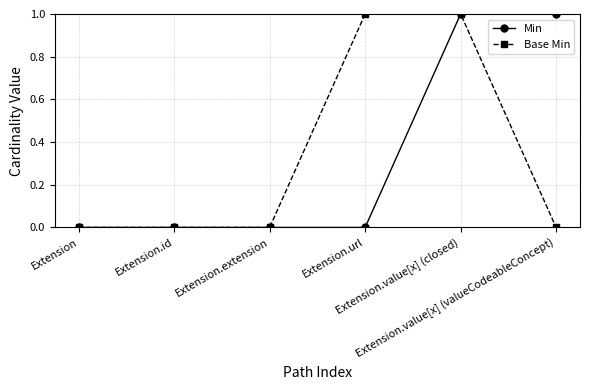

How many lines are shown in the chart?

2